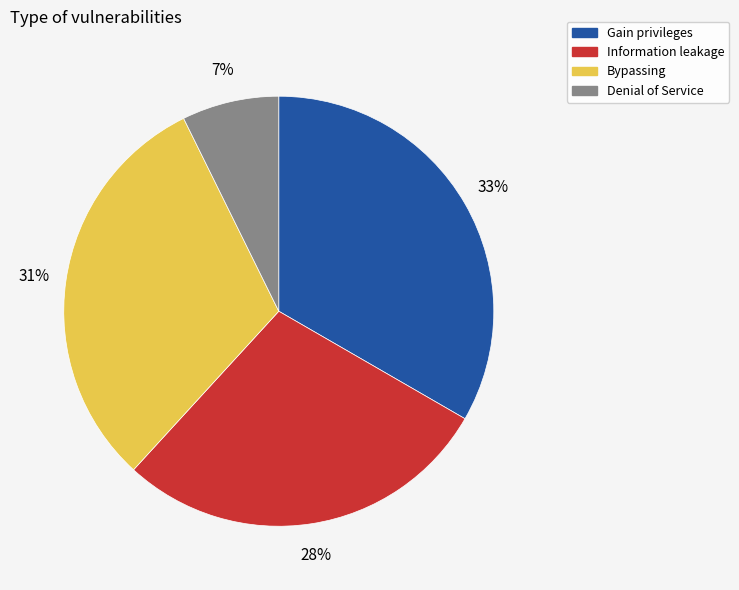

What percentage is the Gain privileges slice, to the nearest percent?

33%